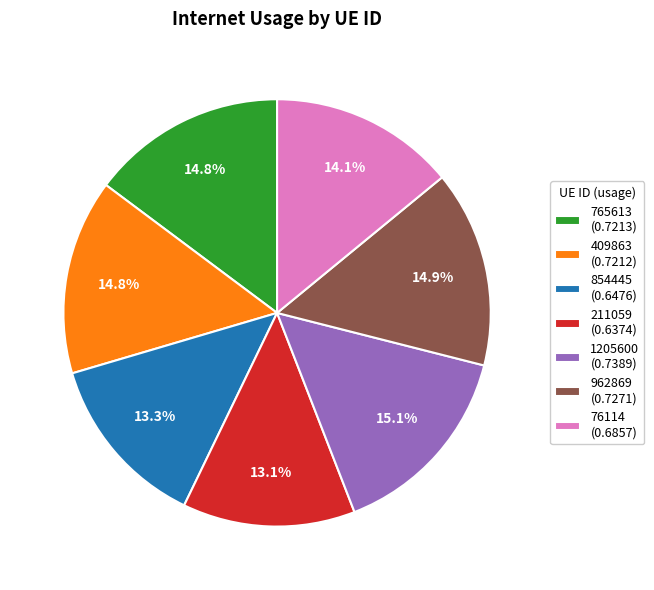

Is it true that 409863 is 15% of the pie?

True